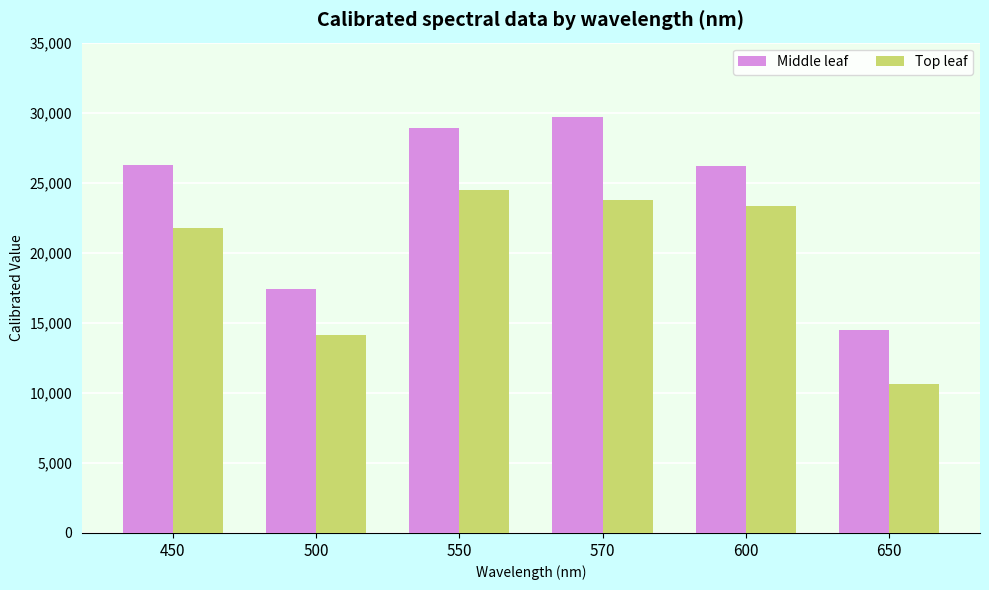

What are all the series names shown in the legend?

Middle leaf, Top leaf